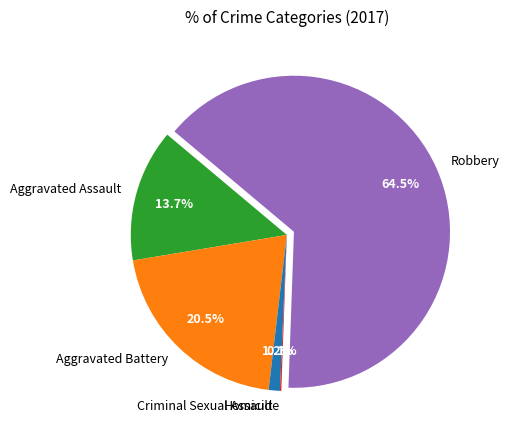

What is the largest slice in the pie chart?

Robbery